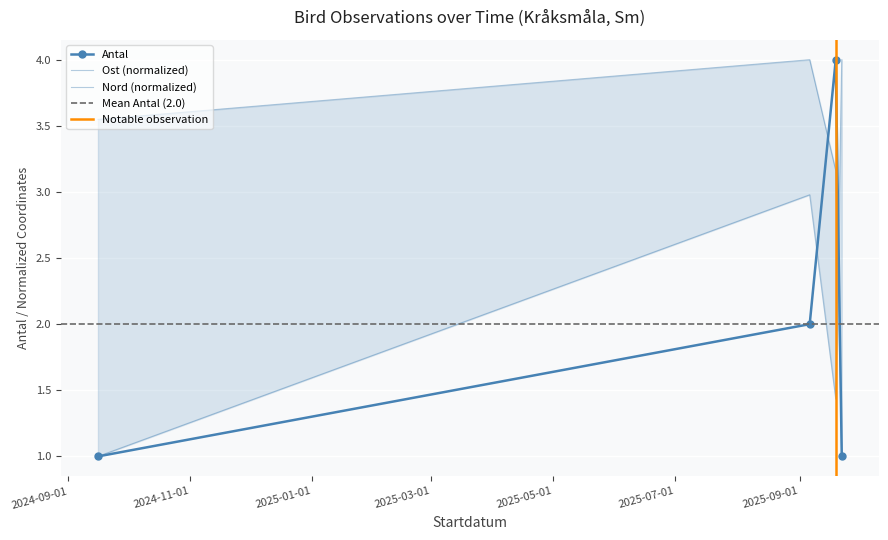

Which label corresponds to the smallest value in the chart?

2024-09-16